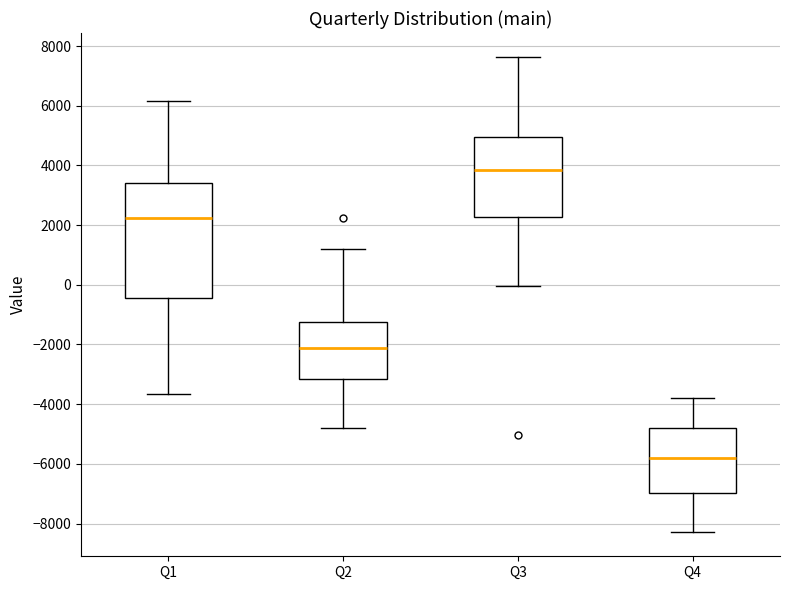

Where is the lower edge of the box for Q4 on the y-axis? The values are not printed on the chart, so give them approximately, as read against the axis.

-7000